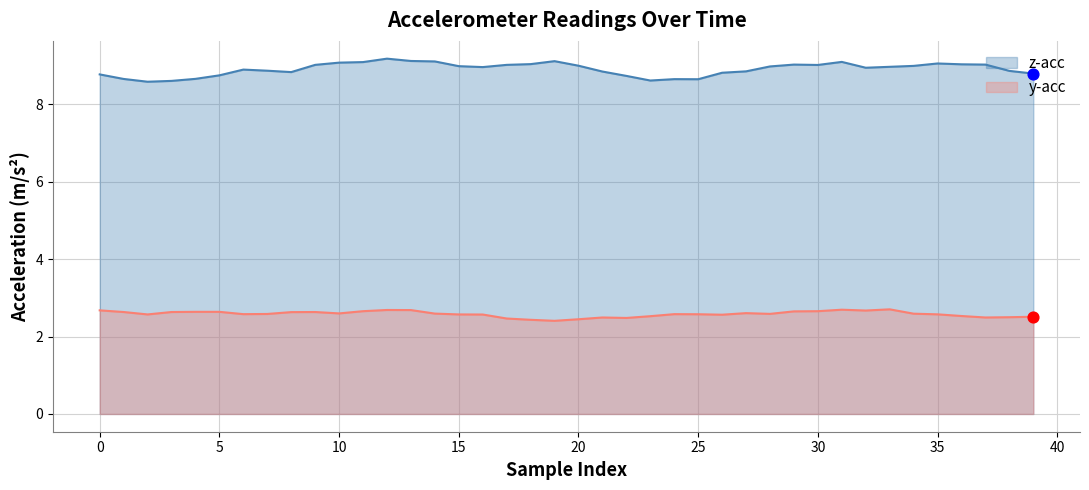

What is the total value across all series at 30?

11.7